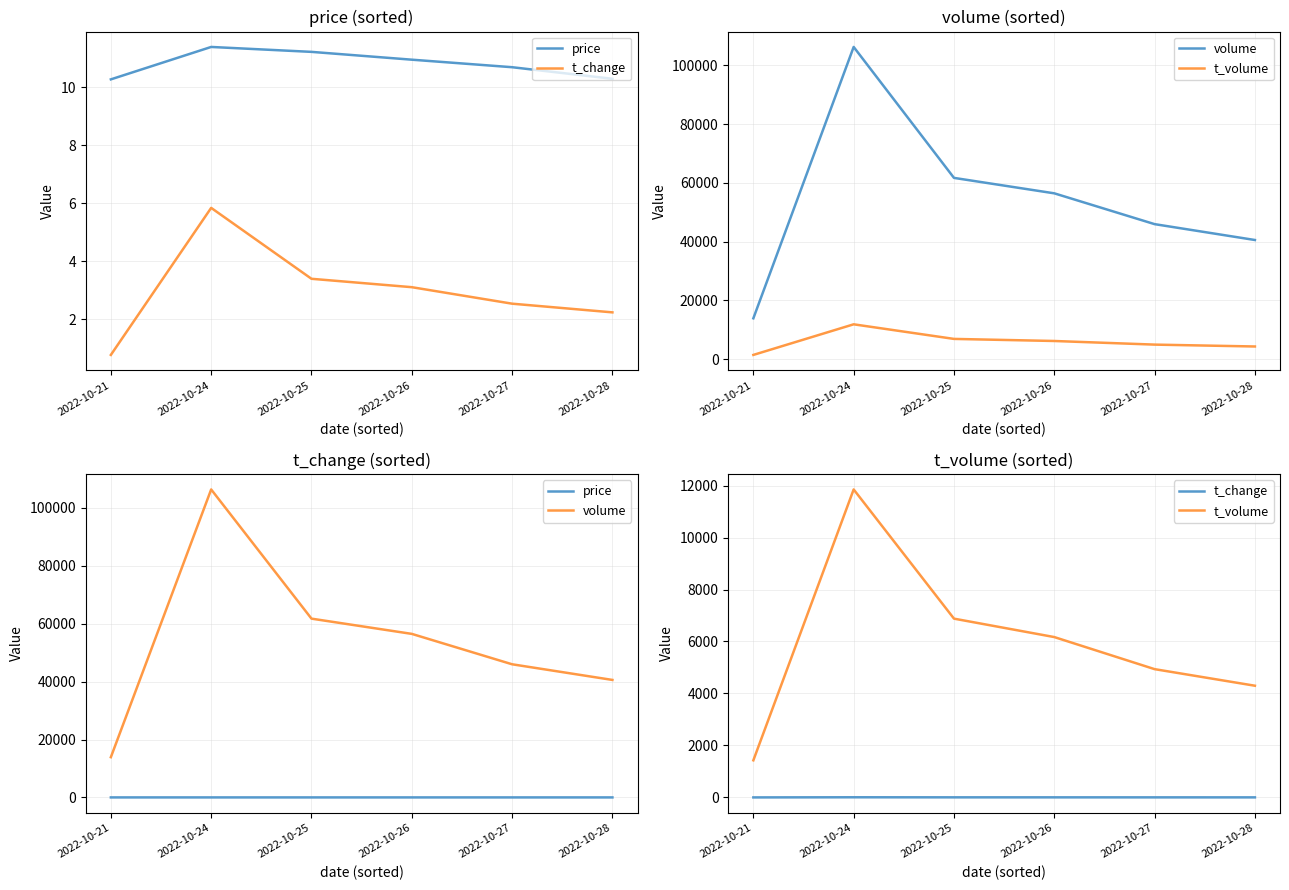

Does the chart display data point markers on the line(s)?

No